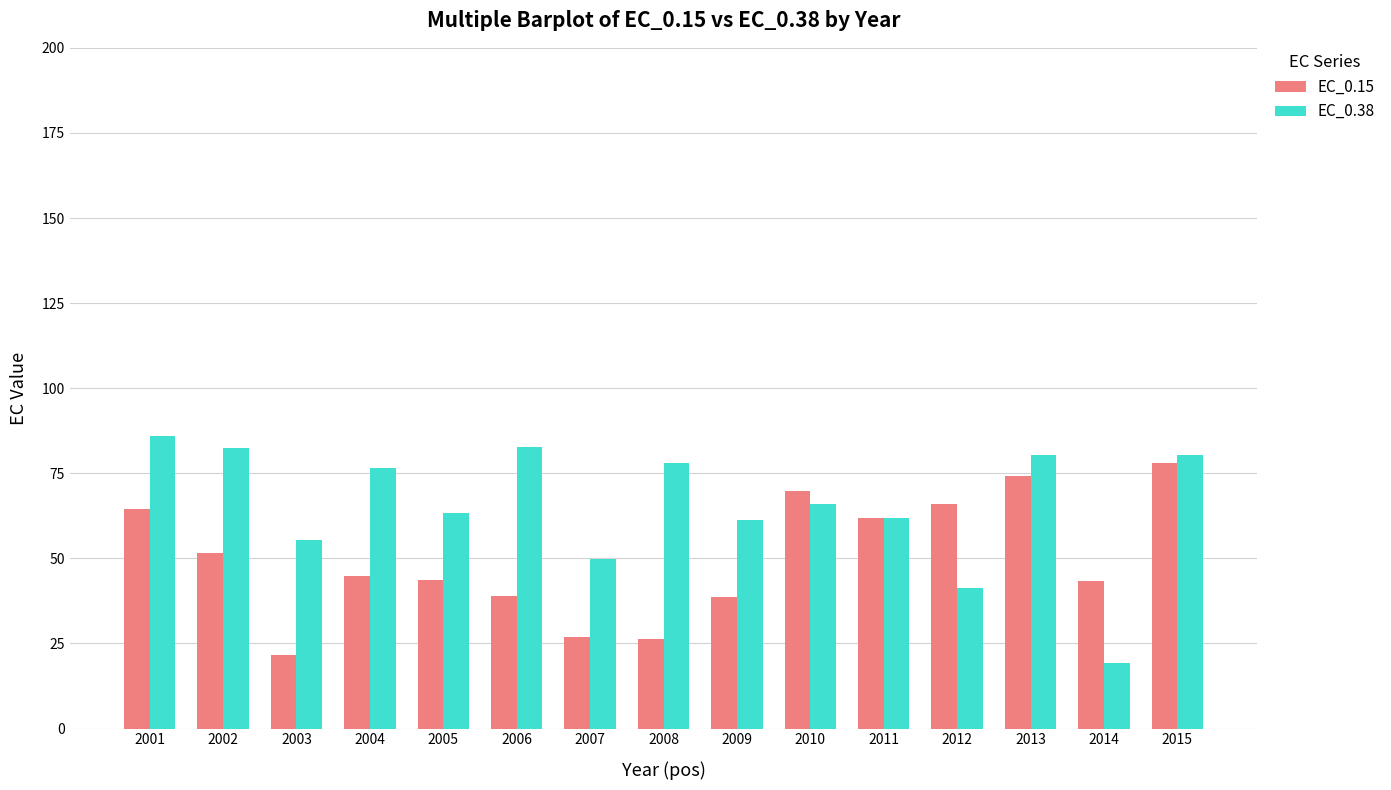

Does the chart contain stacked bars?

No